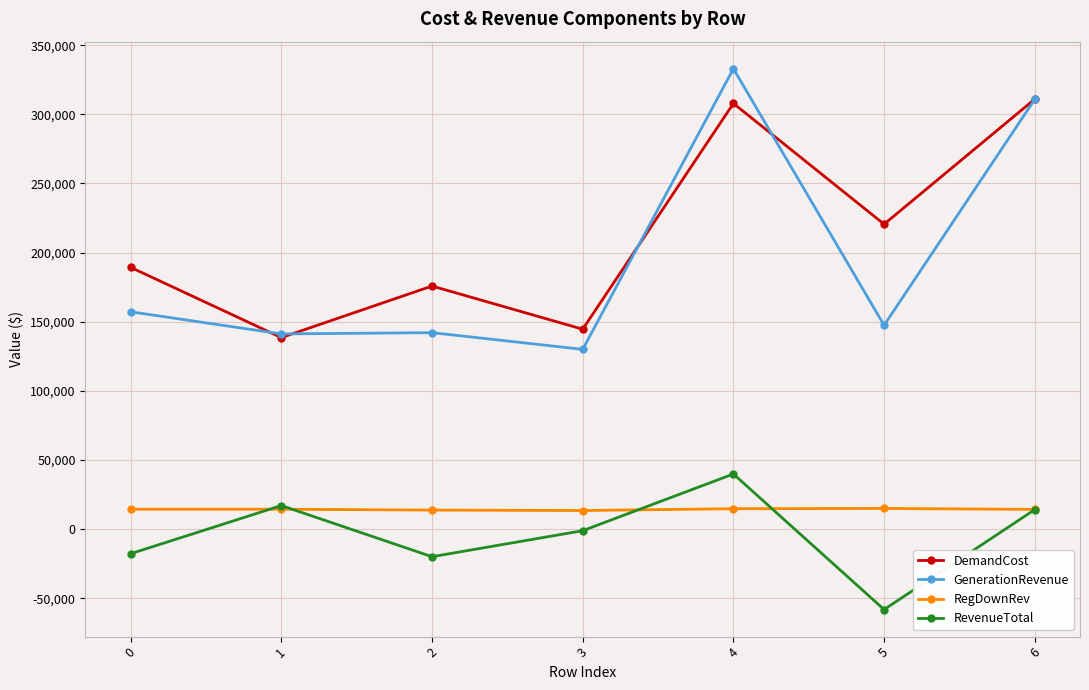

At 3, list the series in order from smallest to largest.

RevenueTotal, RegDownRev, GenerationRevenue, DemandCost